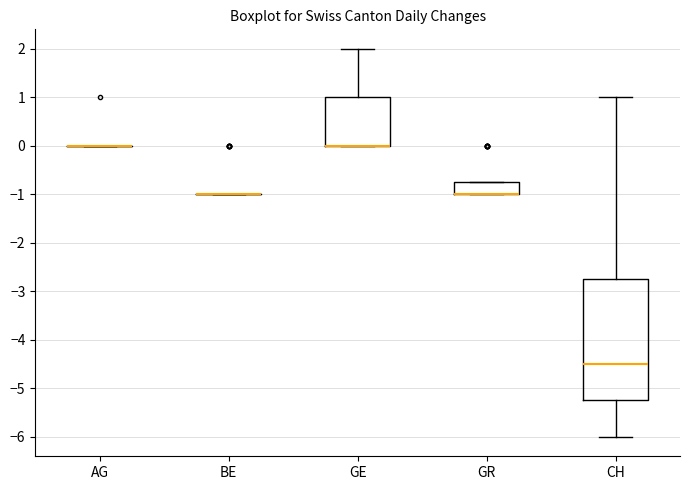

Reading left to right, transcribe this box plot: for each box, give where its median line is, the range the box spans, and where its two whiskers end, as read against the y-axis. The values are not printed on the chart, so give them approximately, as read against the axis.

AG: box collapsed to a line at 0.0, whiskers 0.0 to 0.0
BE: box collapsed to a line at -1.0, whiskers -1.0 to -1.0
GE: median 0.0 (drawn on the box's lower edge), box 0.0 to 1.0, whiskers 0.0 to 2.0
GR: median -1.0 (drawn on the box's lower edge), box -1.0 to -0.7, whiskers -1.0 to -0.7
CH: median -4.5, box -5.2 to -2.7, whiskers -6.0 to 1.0